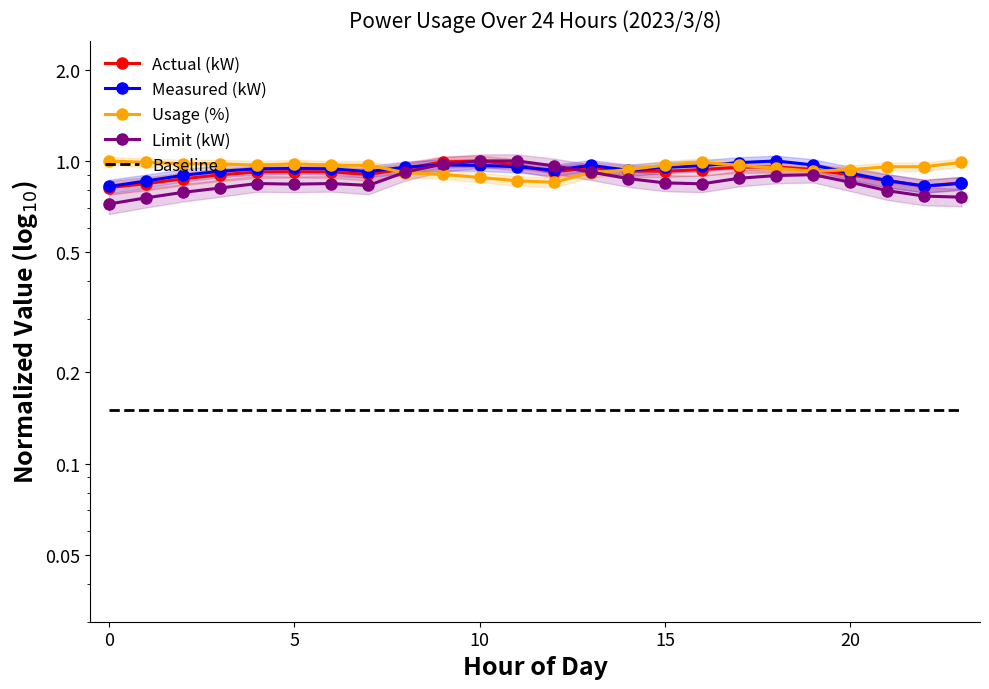

What is the total value across all series at 17?

3.9